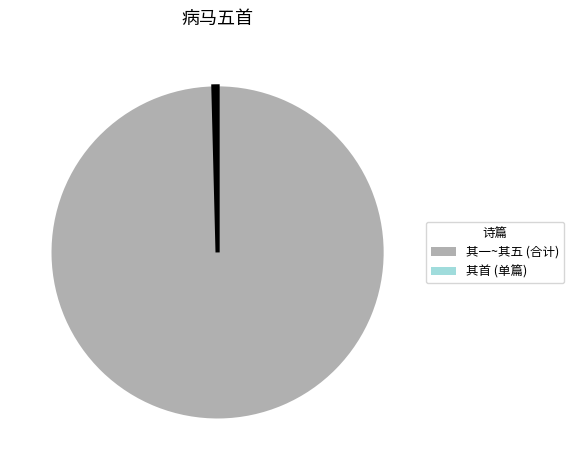

Rank the categories by value from highest to lowest.

其一~其五 (合计), 其首 (单篇)